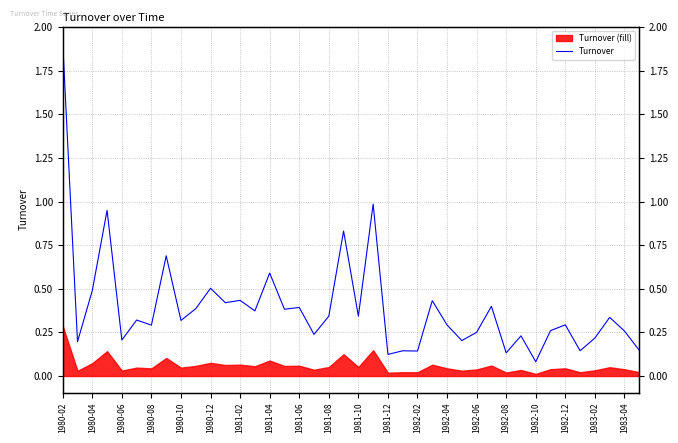

Which has a higher value, 1983-04 or 1982-08?

1983-04